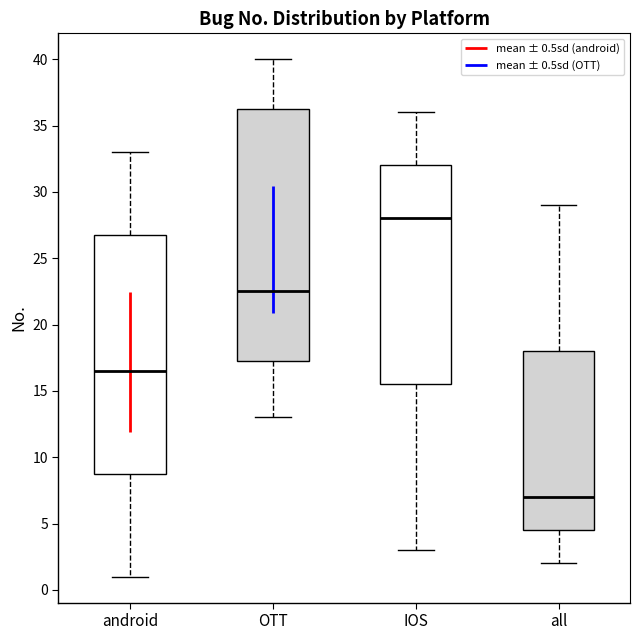

Where is the upper edge of the box for all on the y-axis? The values are not printed on the chart, so give them approximately, as read against the axis.

18.0